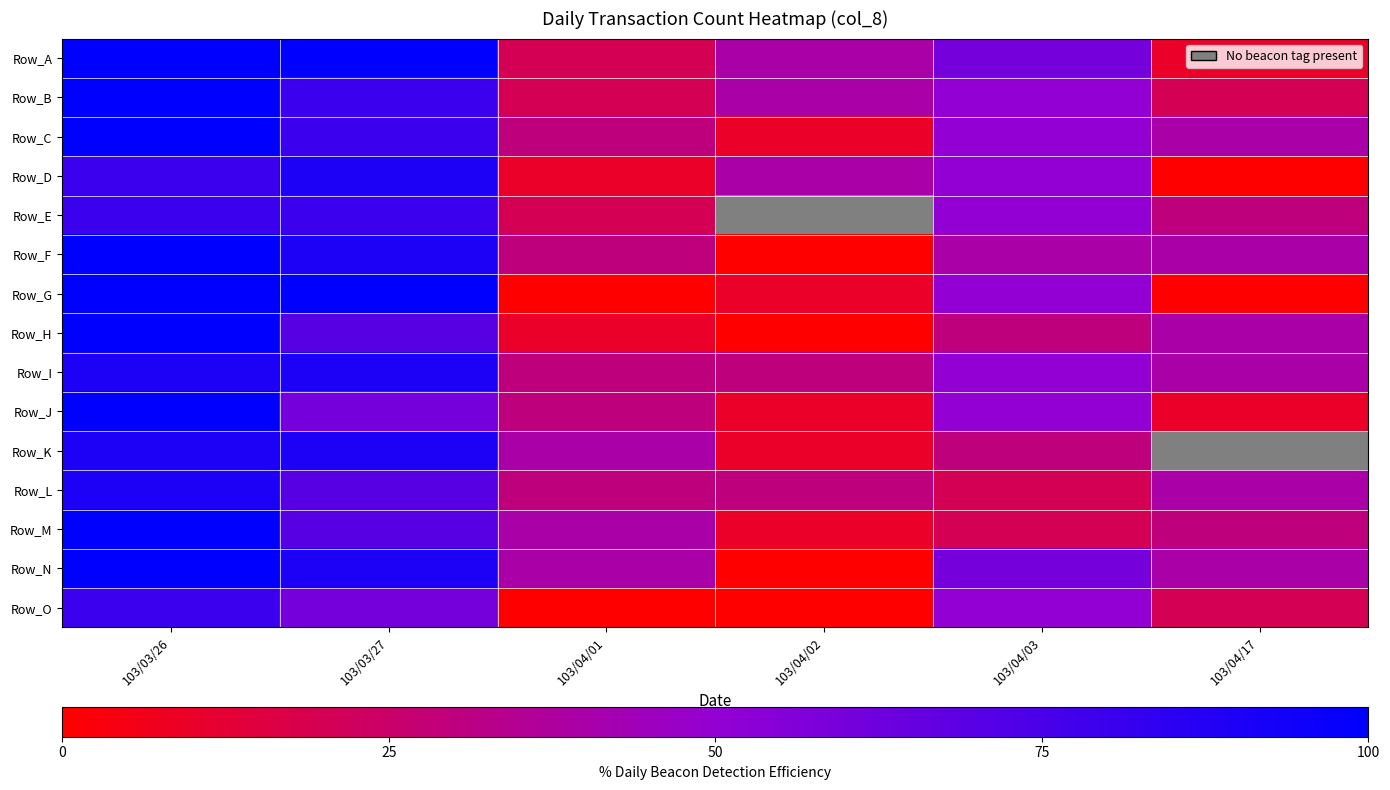

What is the difference between the Row_C values at 103/03/27 and 103/04/02?

70.0